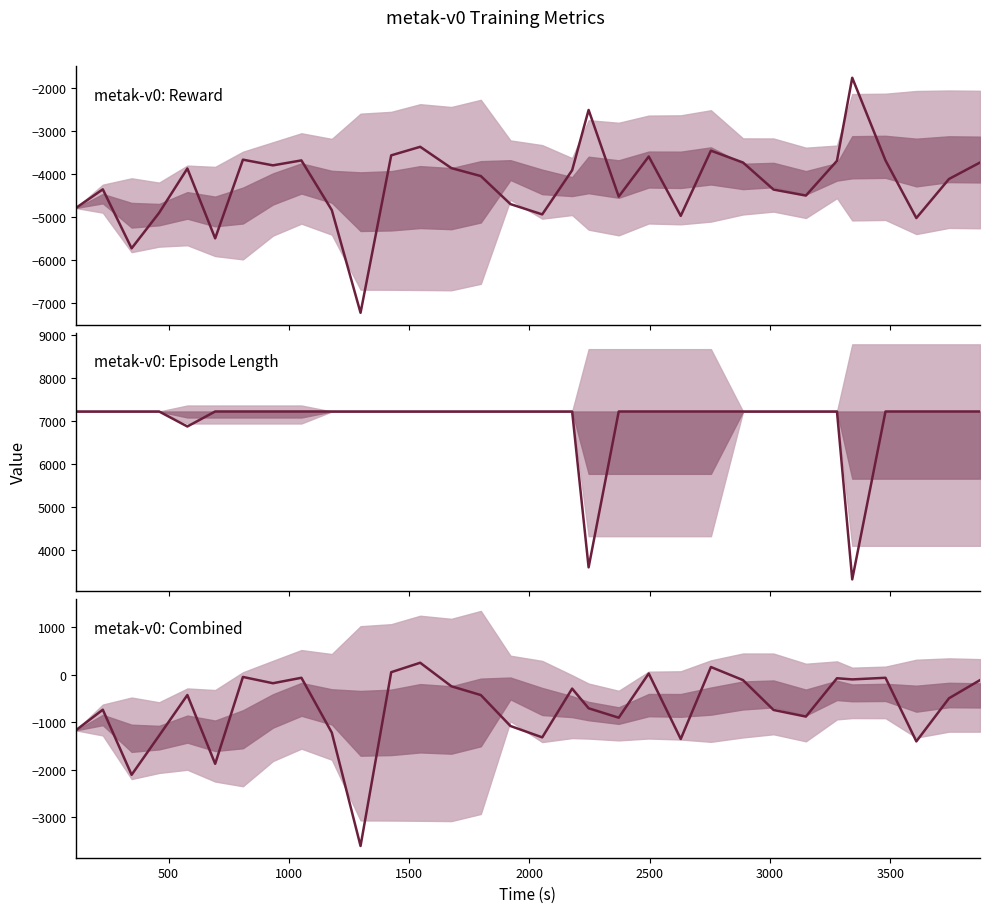

What is the value of the Length (l) point at the 28th from the left?

3307.4